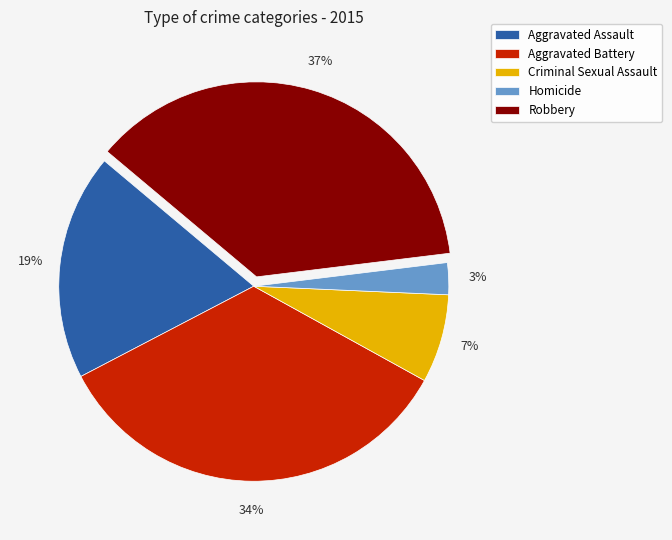

The Robbery slice represents 24% of the pie. True or false?

False